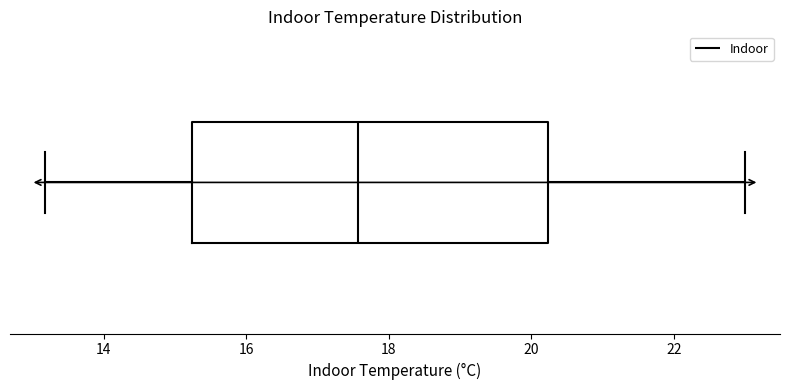

Where does the right whisker of the box end on the x-axis? The values are not printed on the chart, so give them approximately, as read against the axis.

23.0